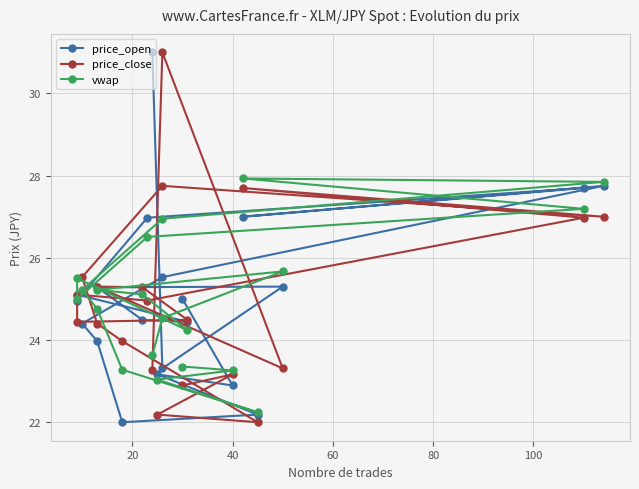

Count the number of data series in this chart.

3